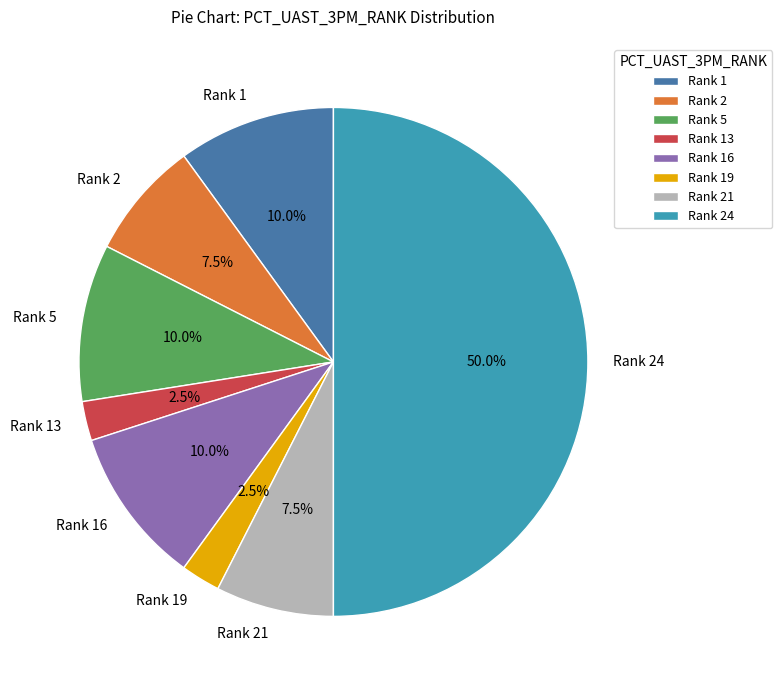

Approximately how many times larger is the value at Rank 13 compared to Rank 2?

0.3